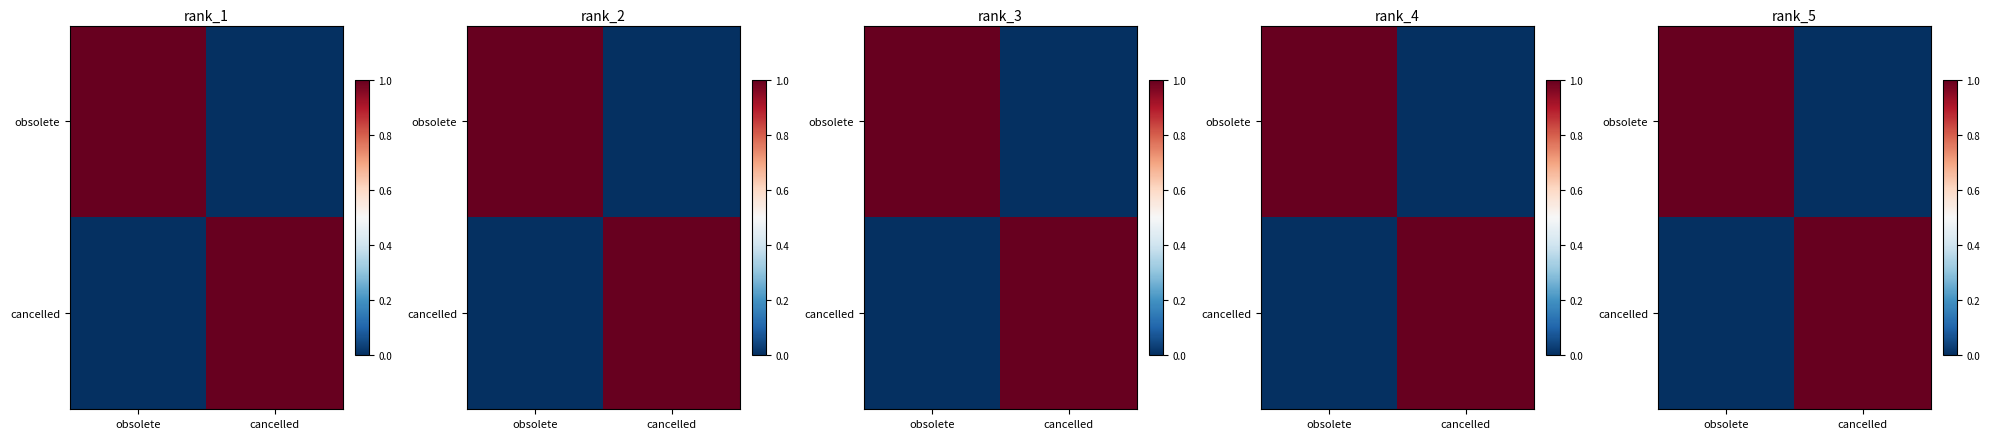

What value does the cancelled series have at cancelled?

1